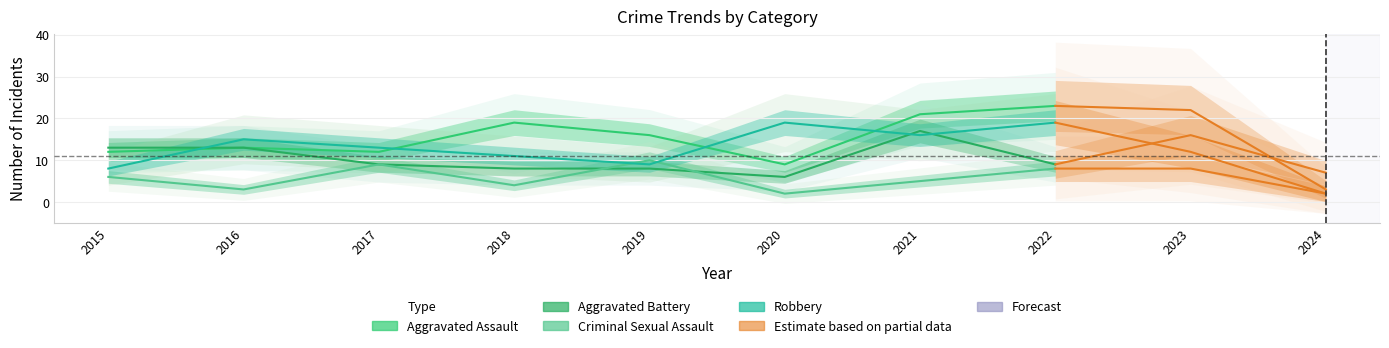

The Robbery series shows 15 at 2019. True or false?

False